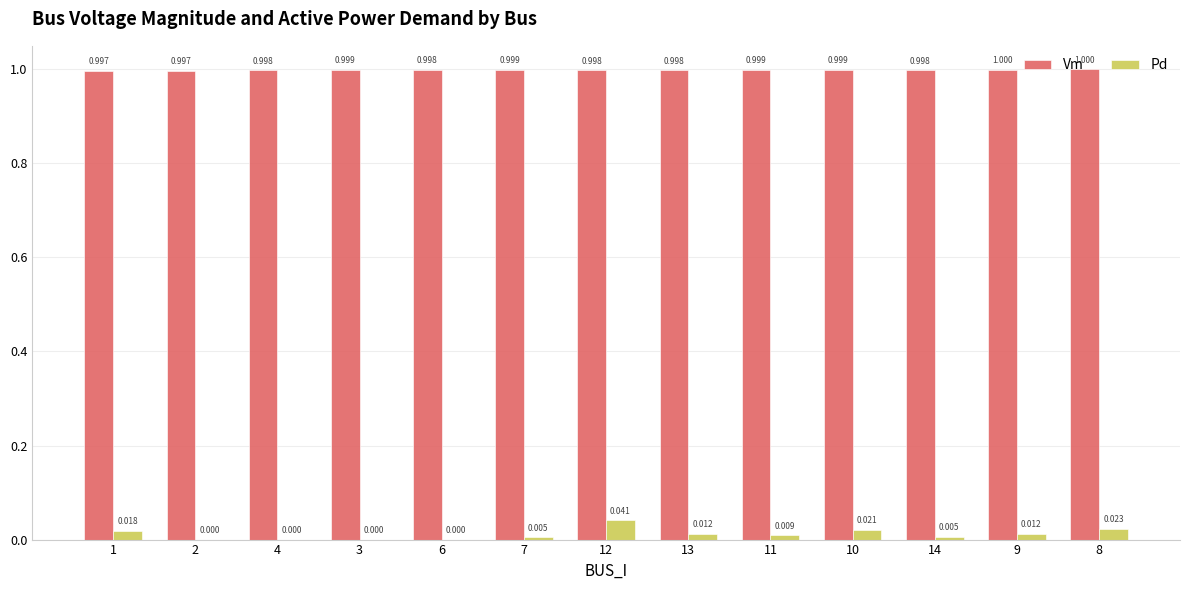

Between 2 and 6, which series saw the biggest shift?

Vm